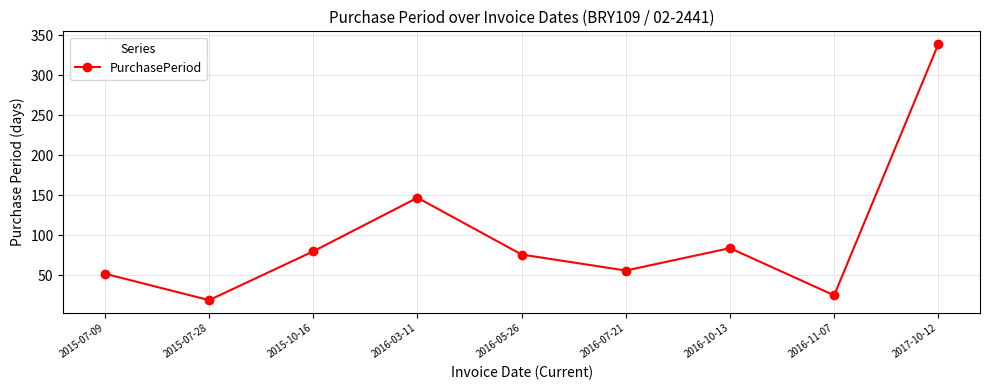

Where is the data nearest to the value 179?

2016-03-11